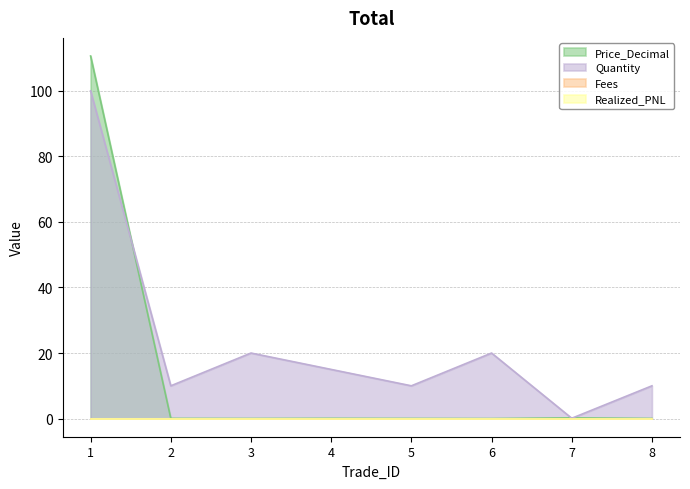

At which label does Quantity first exceed 15?

1